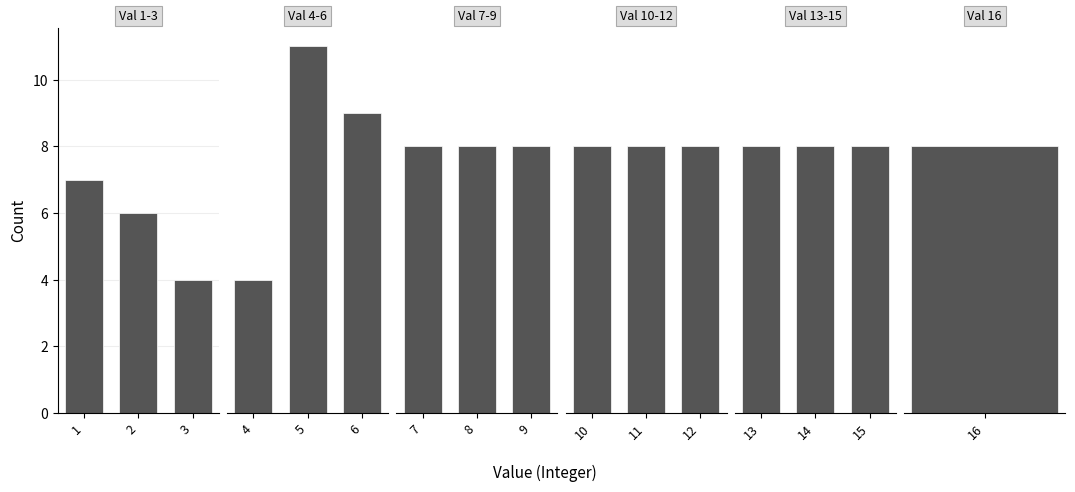

The value of Val 13-15 at 13 is 3. True or false?

False